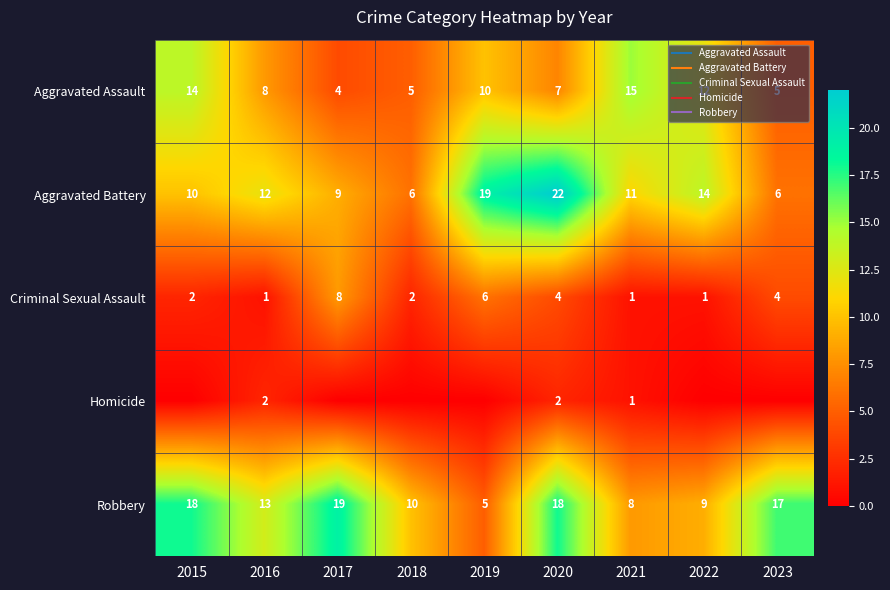

True or false: Aggravated Assault has a value of 17 at 2022.

False